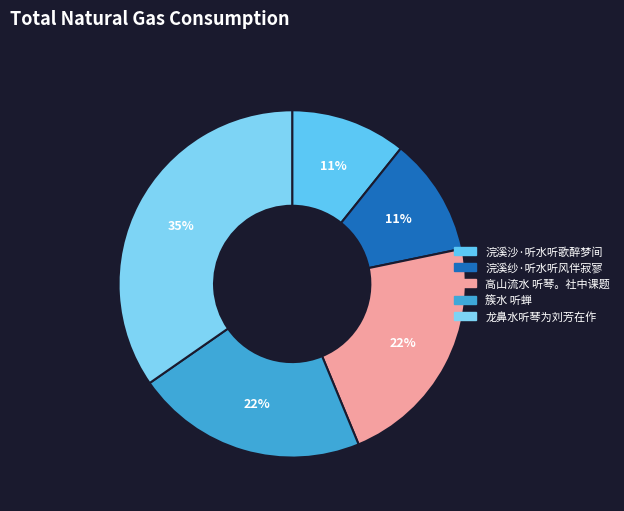

To the nearest percent, what percentage of the pie is 浣溪沙·听水听歌醉梦间?

11%